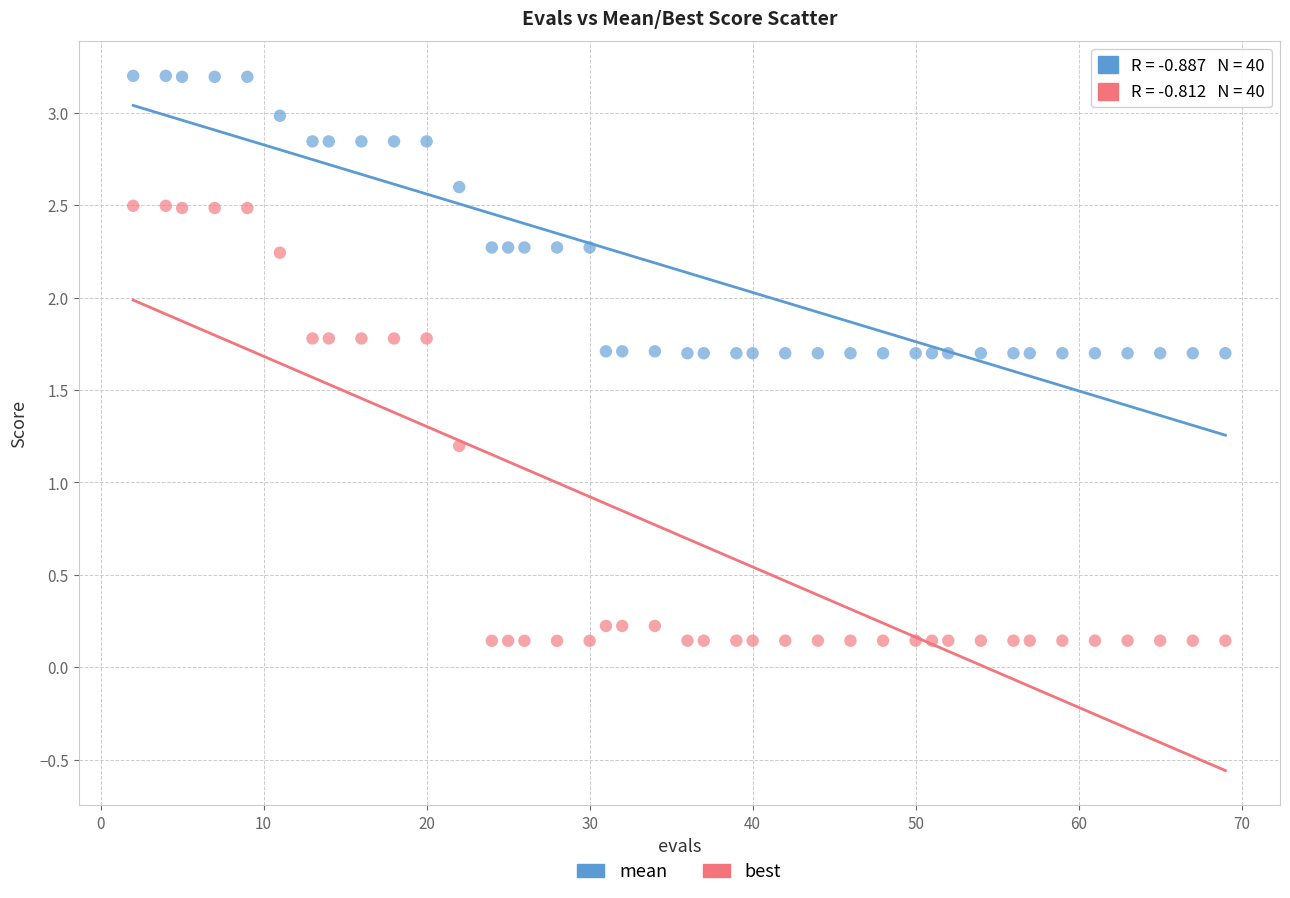

What are all the series names shown in the legend?

mean, best